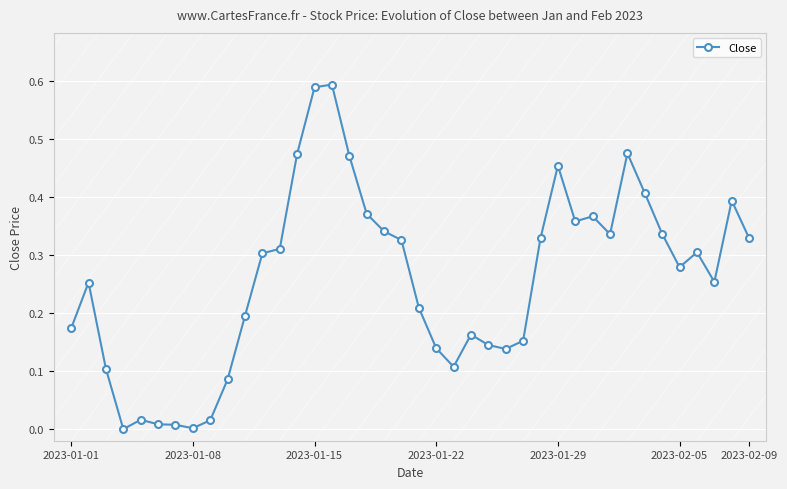

True or false: the data has more than 0 interior local peaks.

True